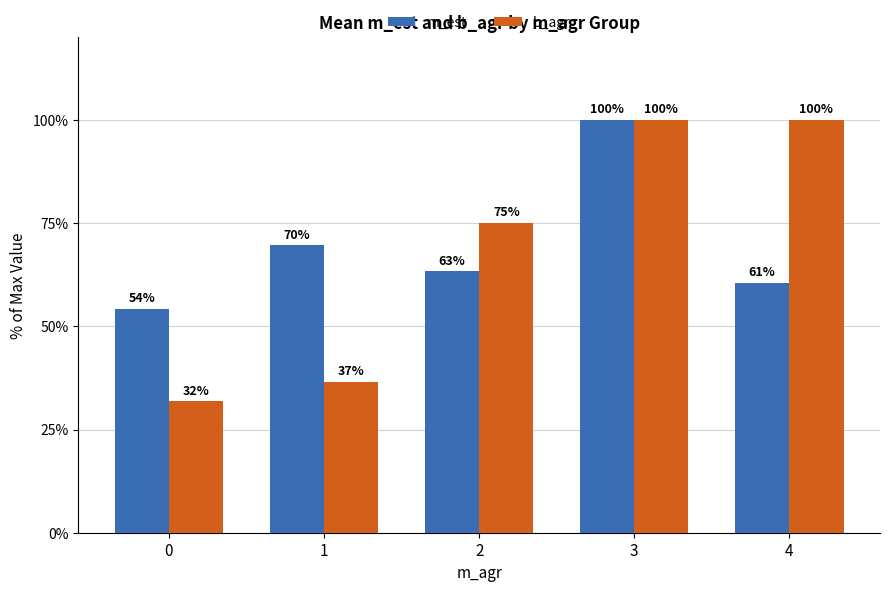

At which label is b_agr closest to 65?

2